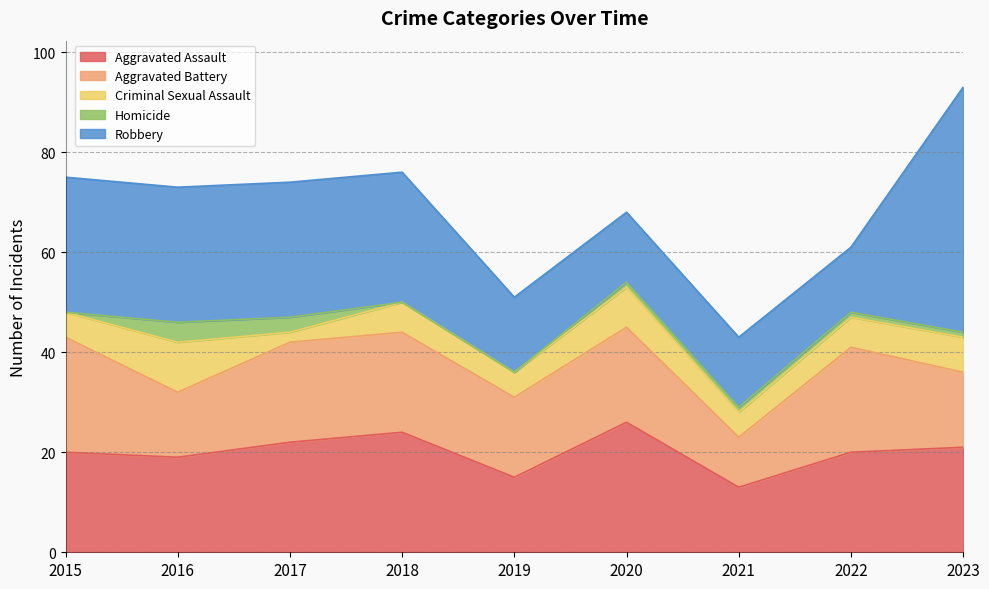

How many lines are shown in the chart?

5